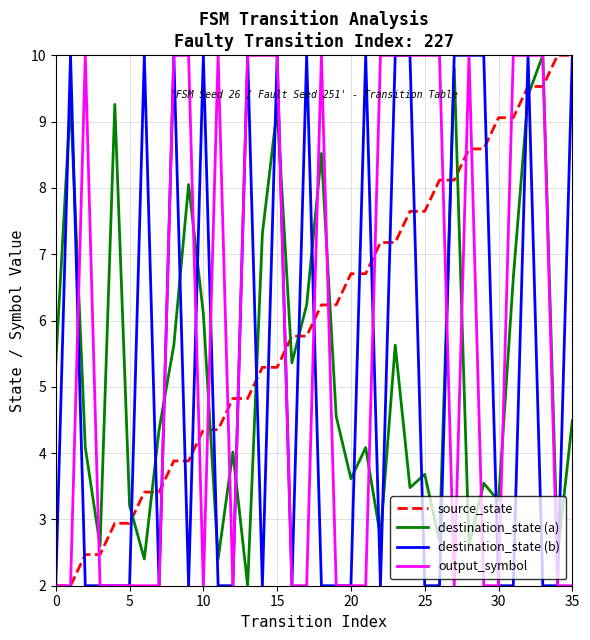

After their last crossing, which series has the higher values: destination_state (b) or destination_state (a)?

destination_state (b)